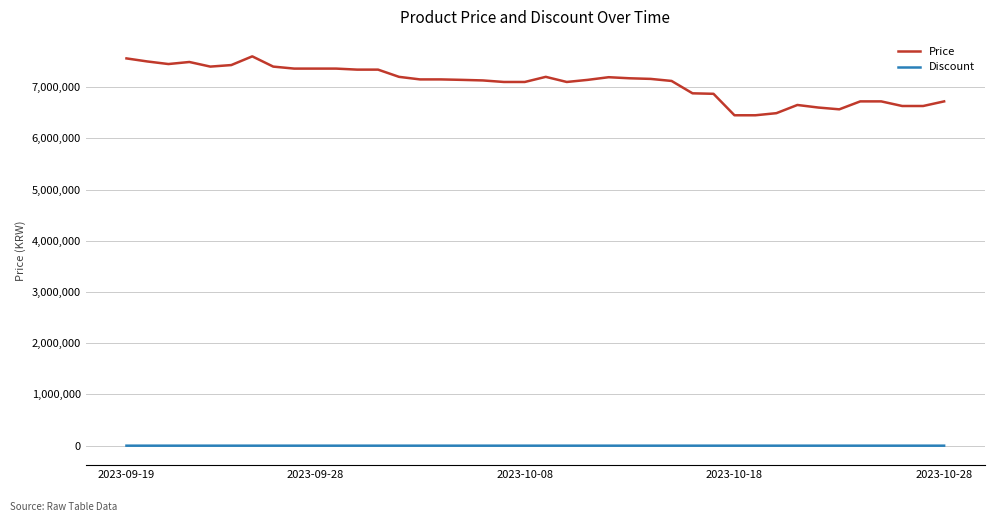

True or false: Discount and Price cross at least once.

False